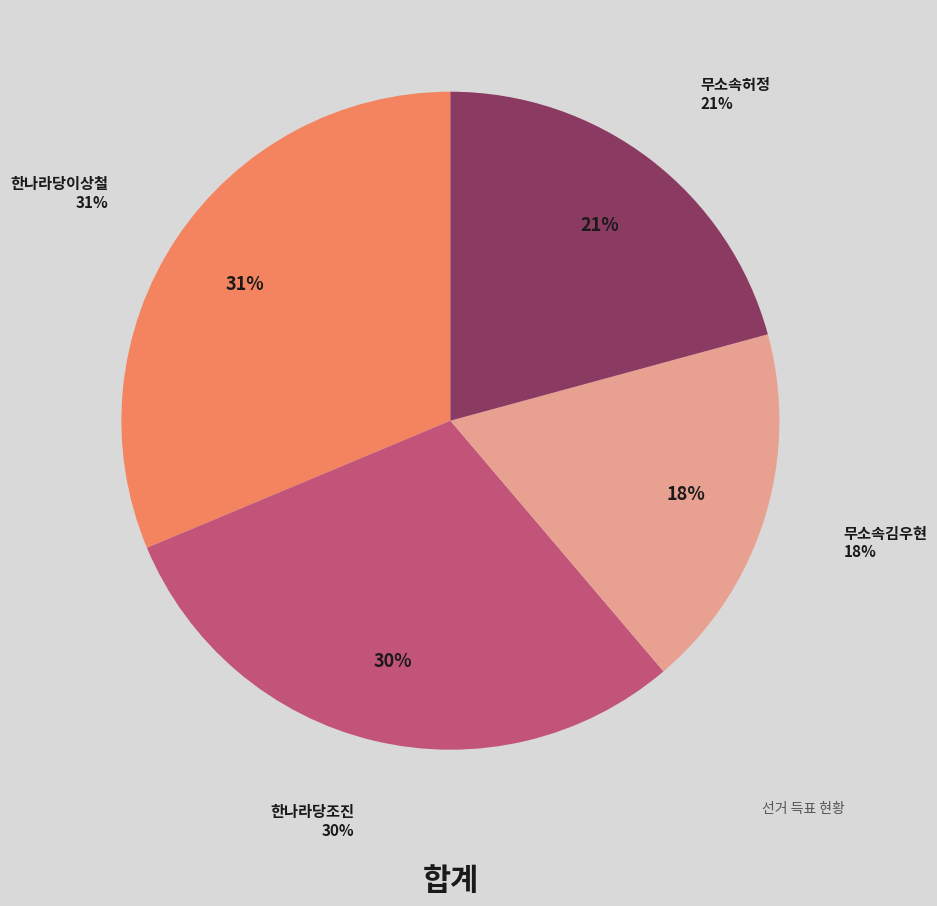

Does any single category account for the majority?

No